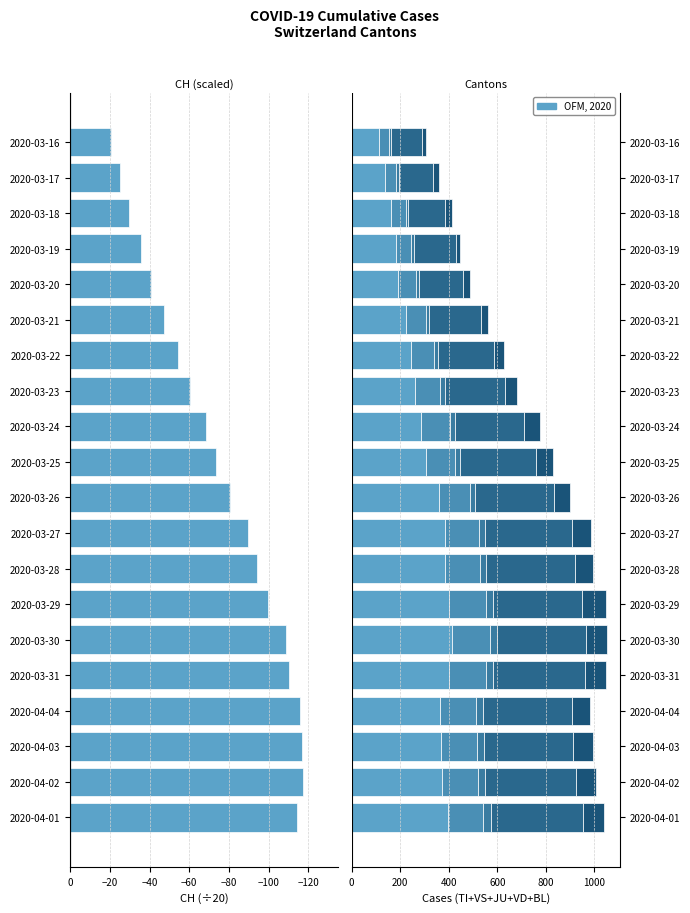

Which series has the largest range (max minus min)?

TI